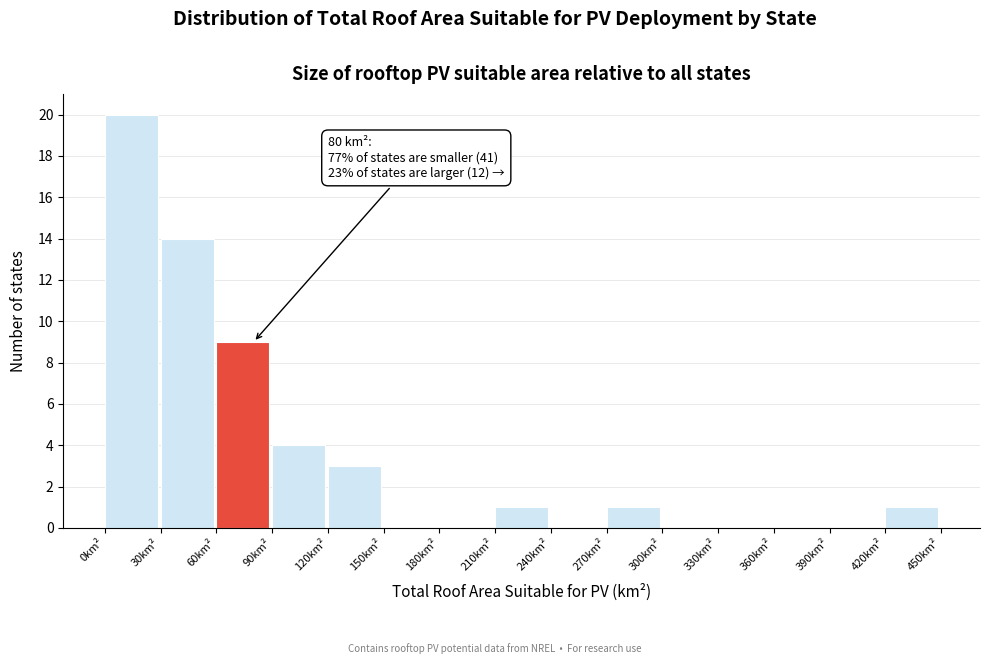

Which range on the x-axis has the tallest bar?

0 to 30